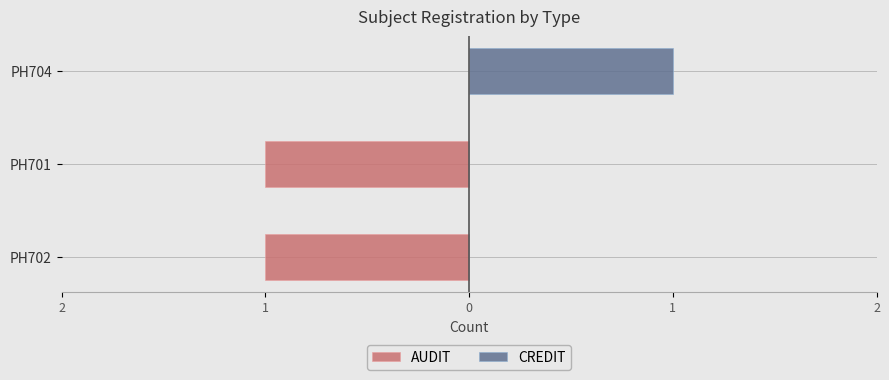

How many AUDIT values are between -1 and 0?

3